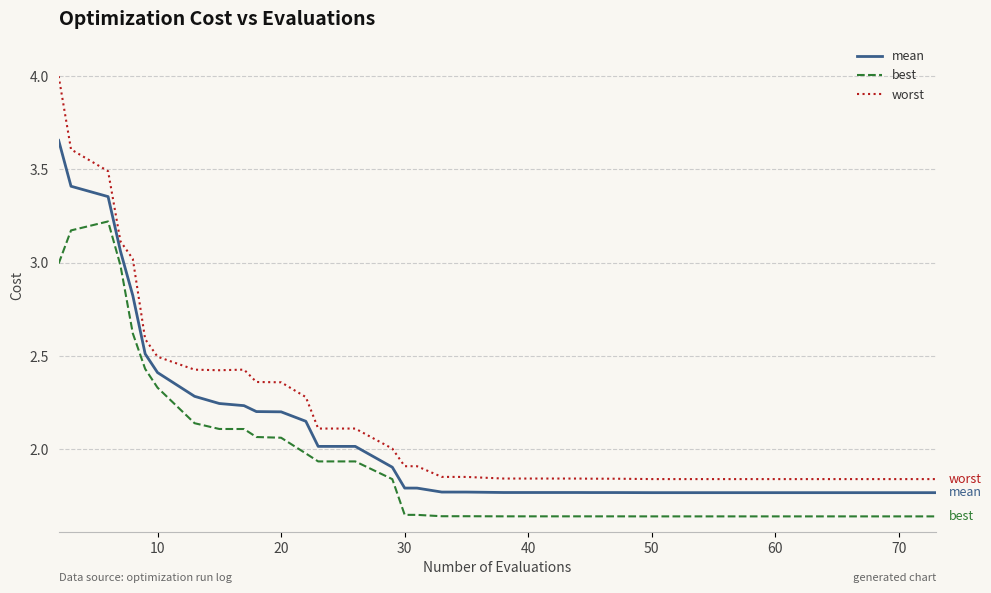

In worst, how many points are lower than both neighbors (excluding endpoints)?

1